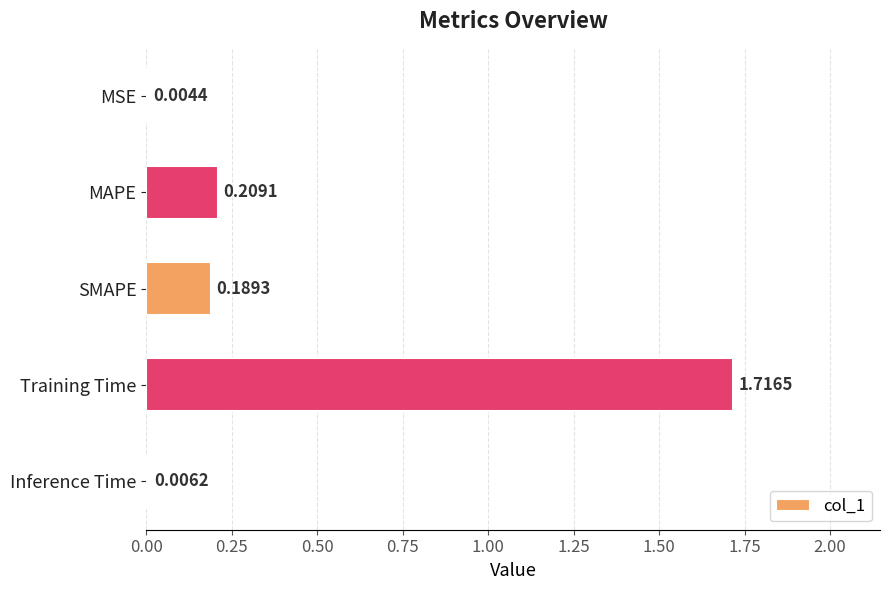

What is the sum of all values?

2.1